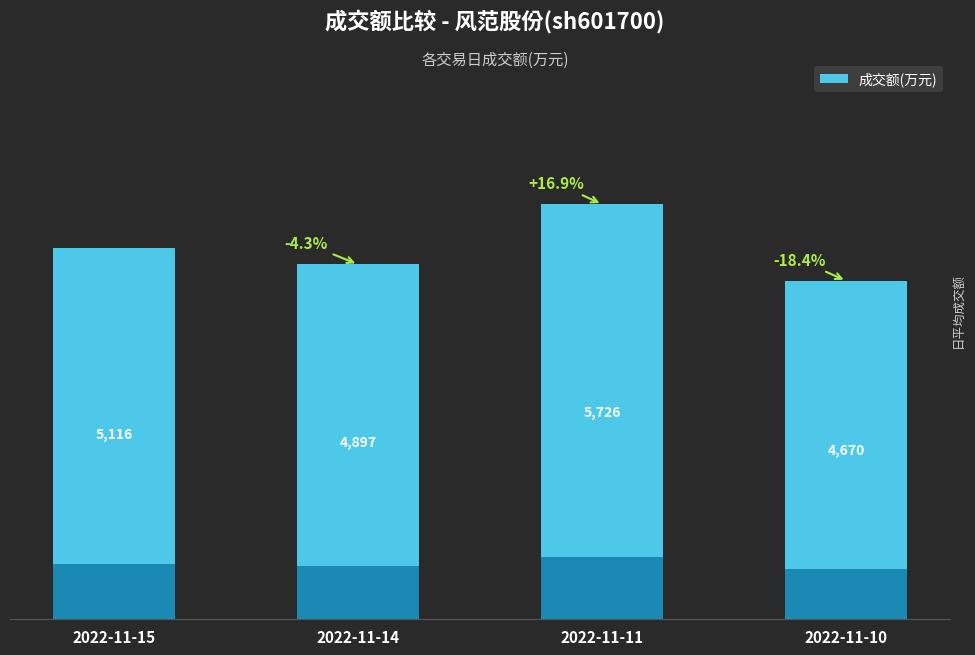

The value at 2022-11-10 is 4670. True or false?

True